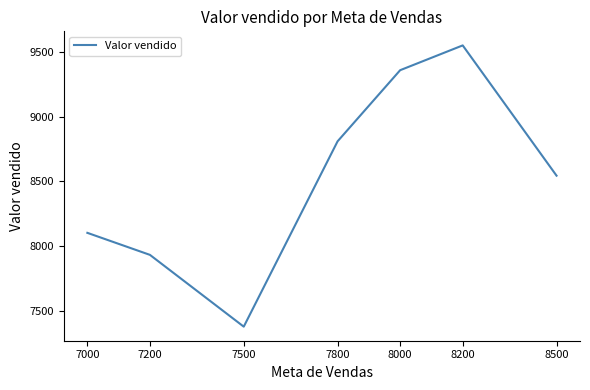

How many lines are shown in the chart?

1